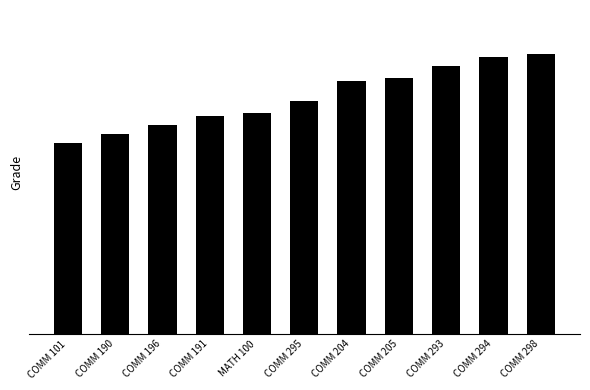

List the labels in order of value, largest first.

COMM 298, COMM 294, COMM 293, COMM 205, COMM 204, COMM 295, MATH 100, COMM 191, COMM 196, COMM 190, COMM 101